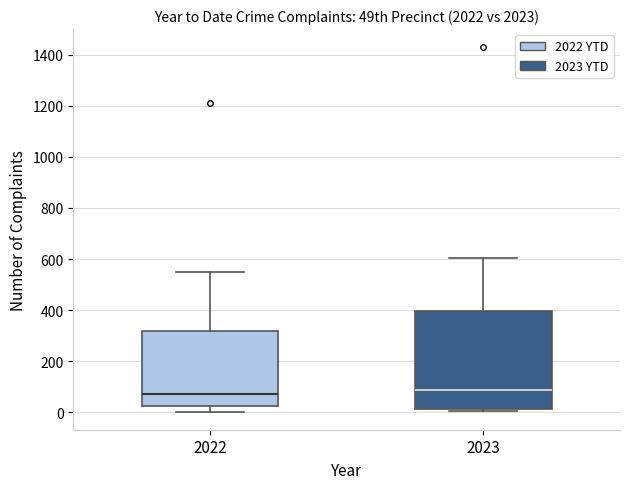

Which box is the tallest, from its lower edge to its upper edge?

2023